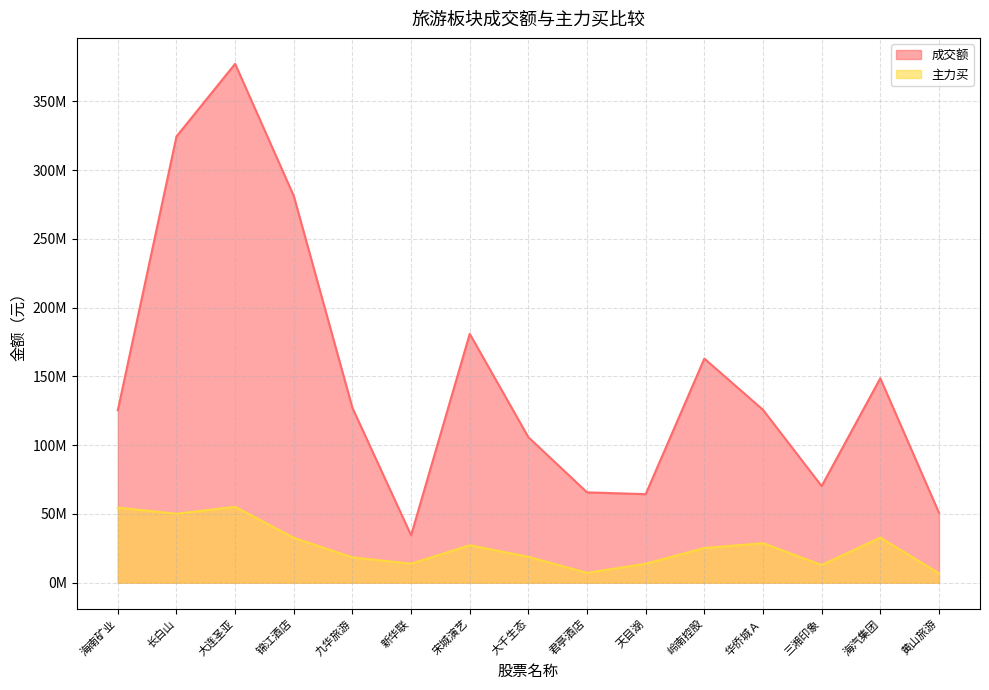

What are all the series names shown in the legend?

成交额, 主力买